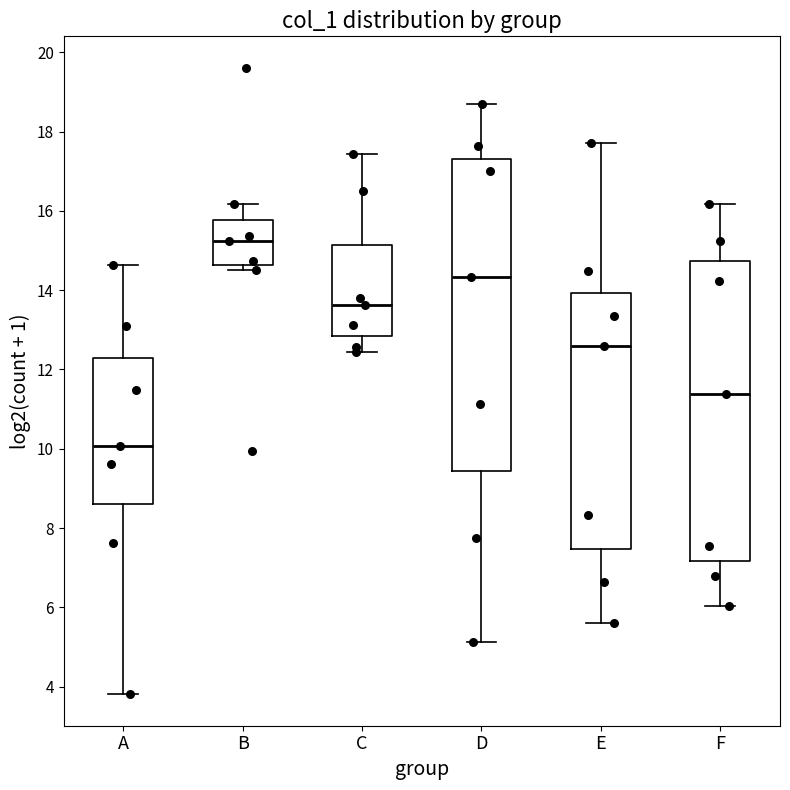

Which box's median line is the highest?

B